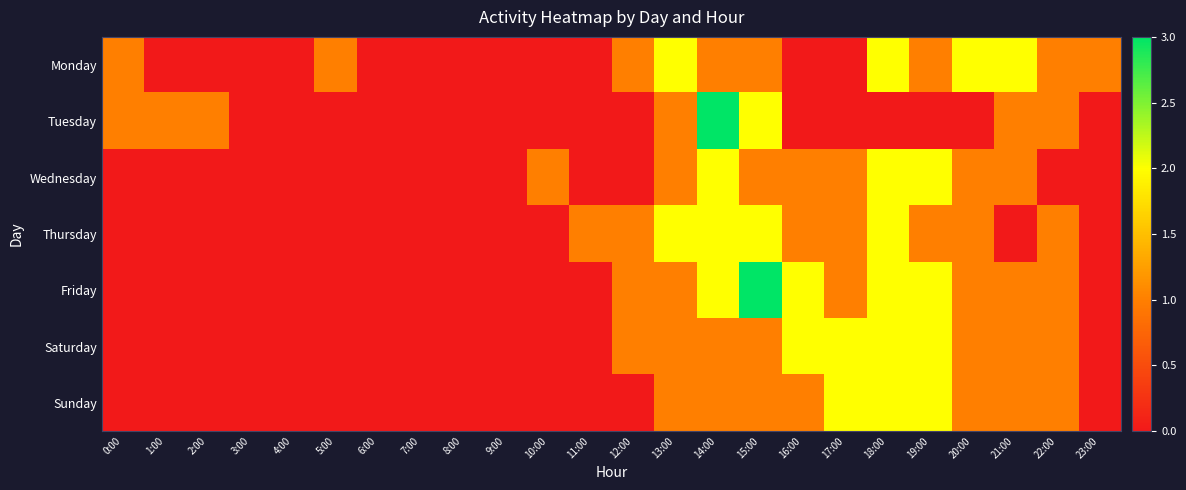

What is the total value across all series at 23:00?

1